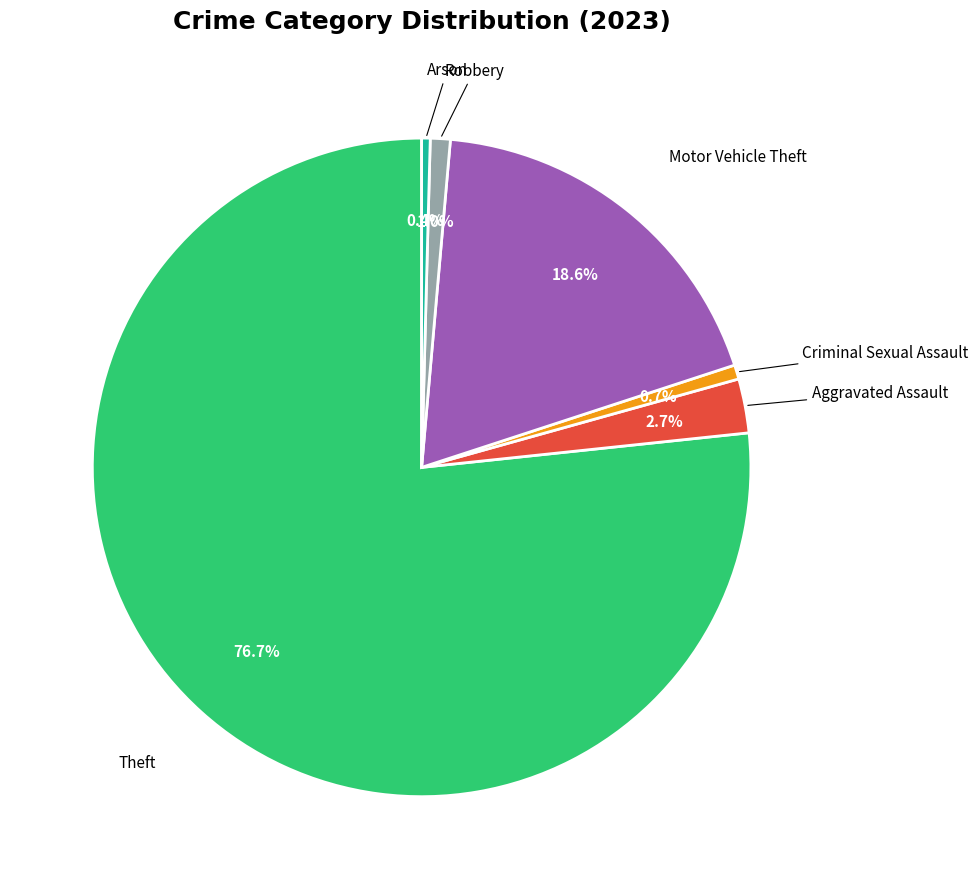

How many slices are in this pie chart?

6